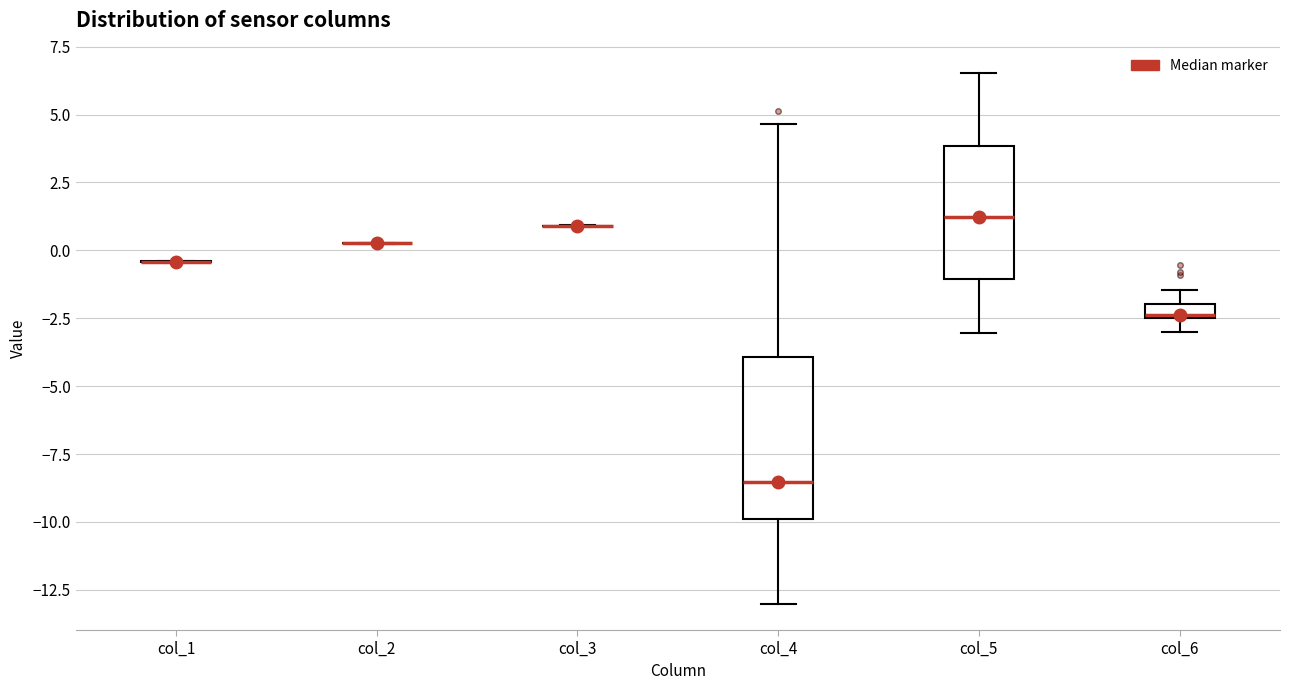

Which box is the tallest, from its lower edge to its upper edge?

col_4